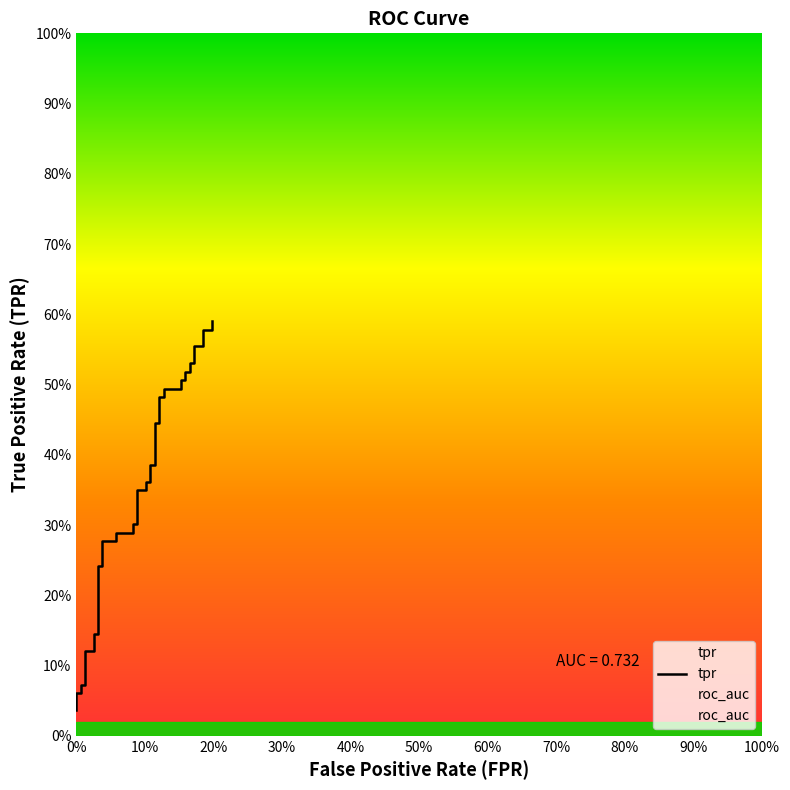

True or false: tpr and roc_auc cross at least once.

False